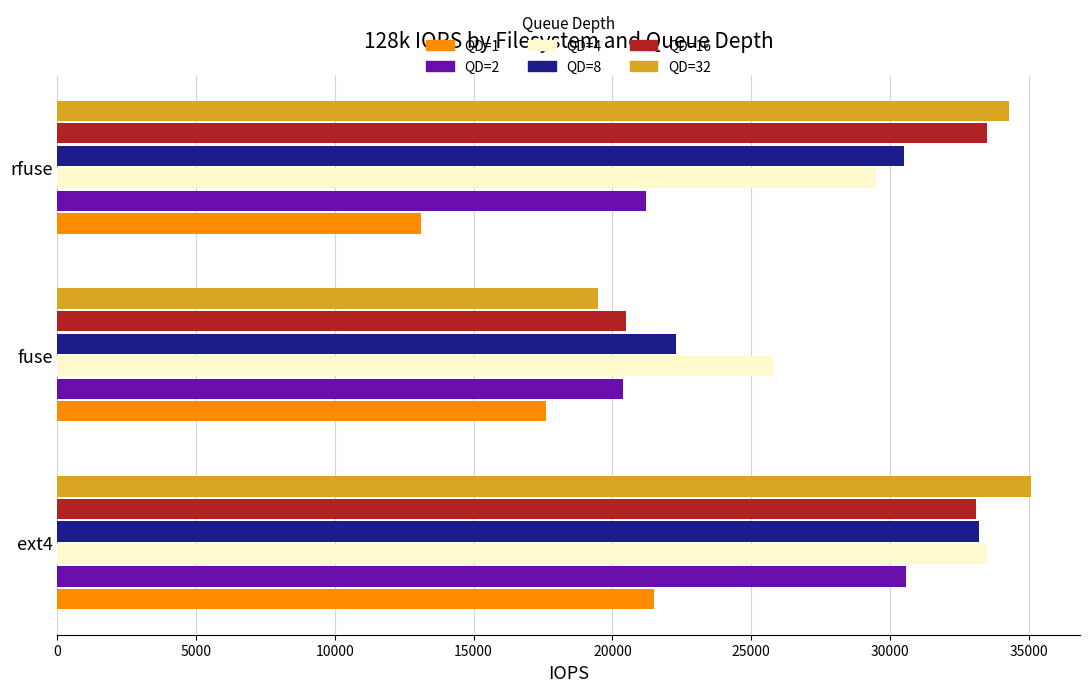

At which category is the sum across all series the highest?

ext4